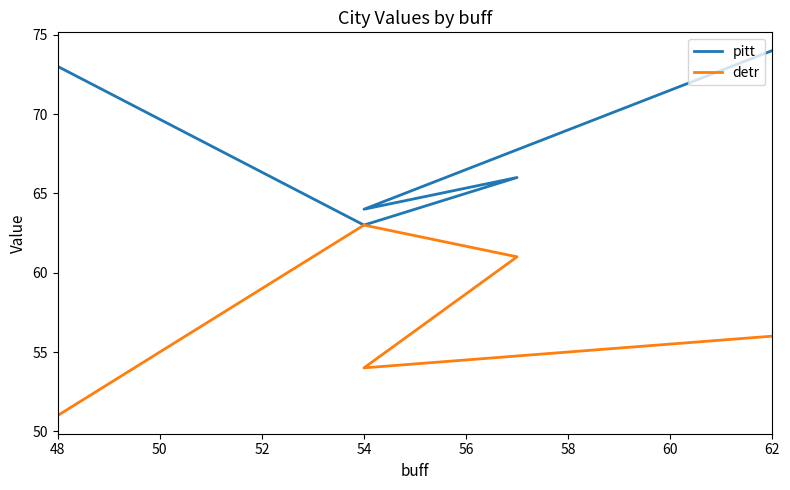

Reading left to right, extract all data points from this chart.

pitt: 73	63	66	64	74
detr: 51	63	61	54	56